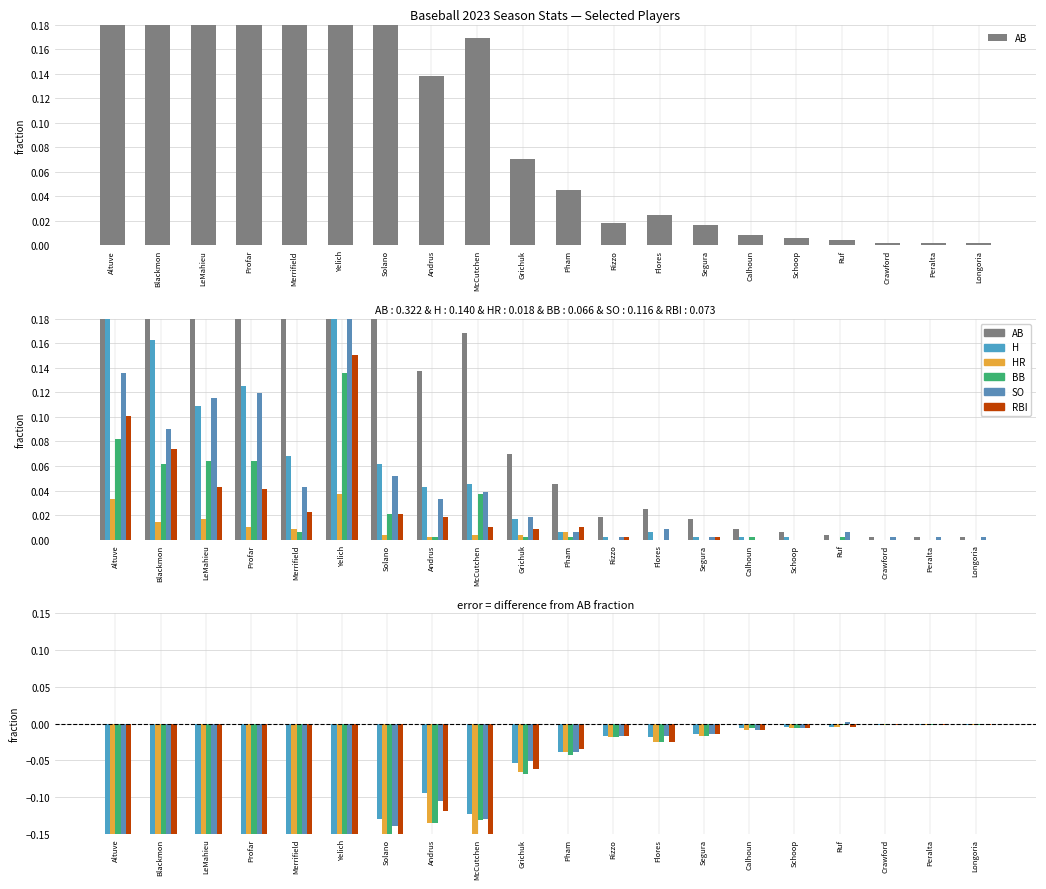

The SO series shows -0.0 at Flores. True or false?

True